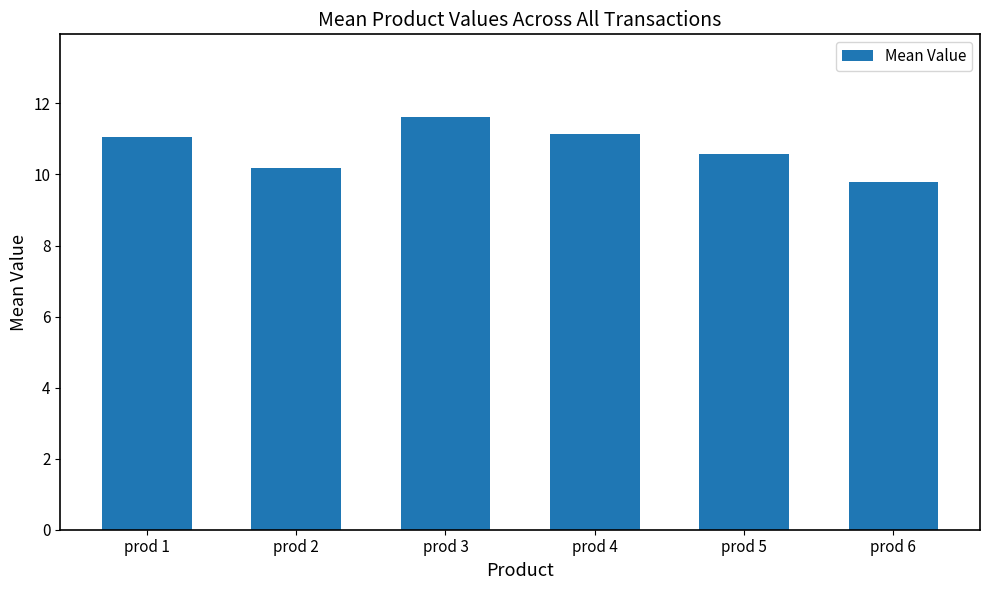

How many data points are above 11?

3